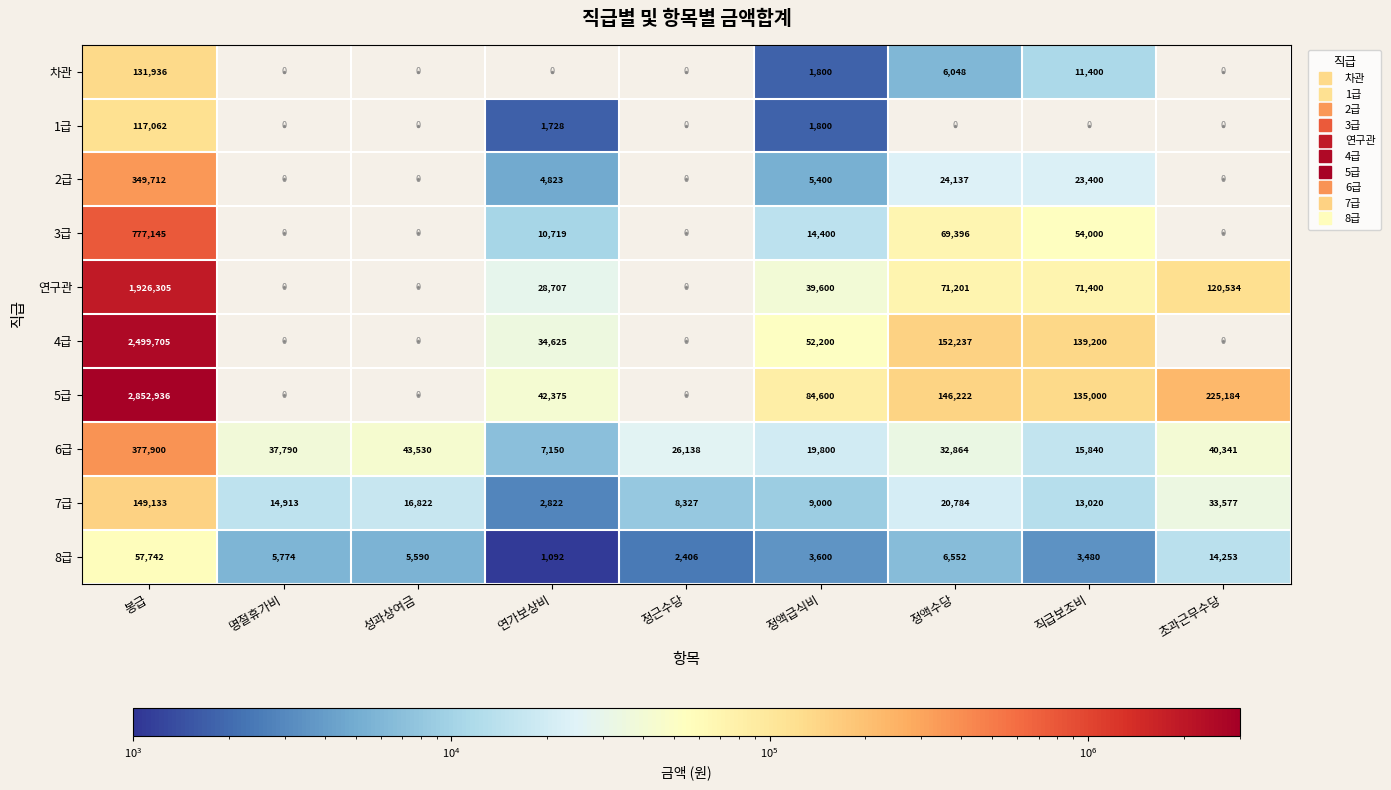

List the series in order of their peak value, lowest first.

8급, 1급, 차관, 7급, 2급, 6급, 3급, 연구관, 4급, 5급